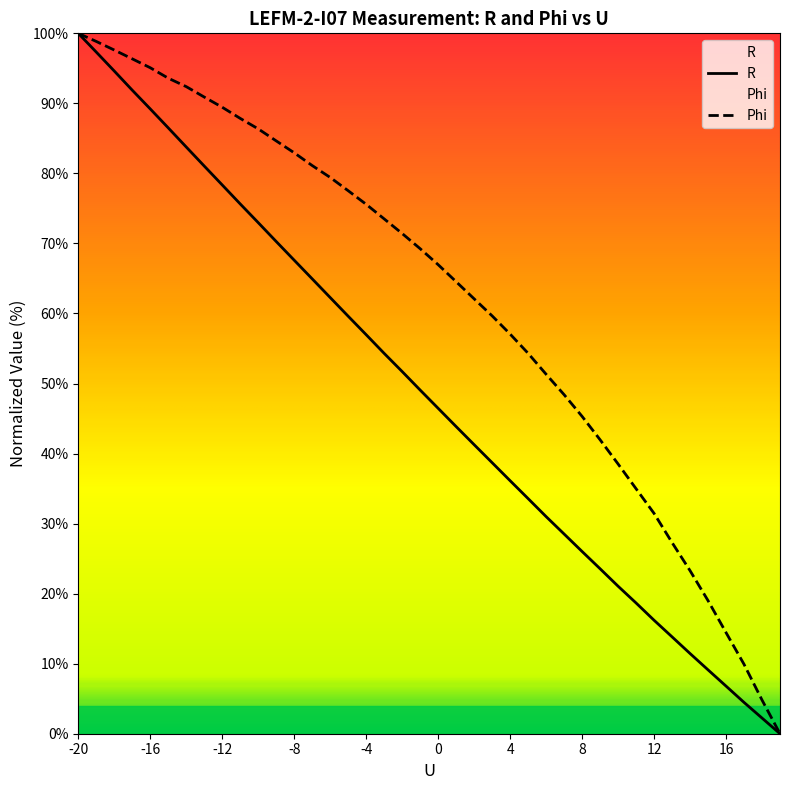

Count the number of data series in this chart.

2